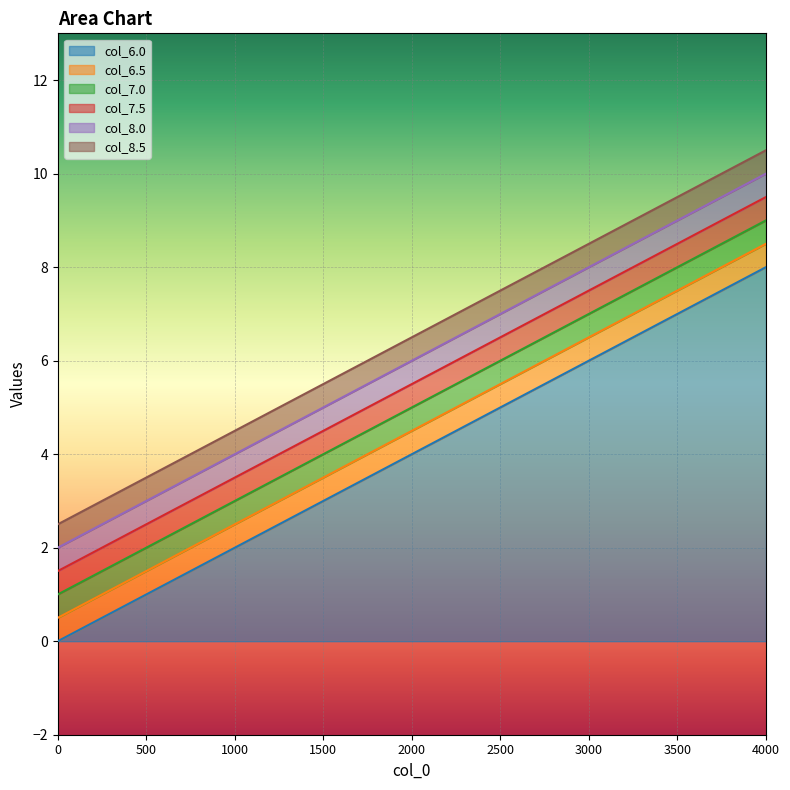

True or false: 0 and 2000 intersect in this chart.

False